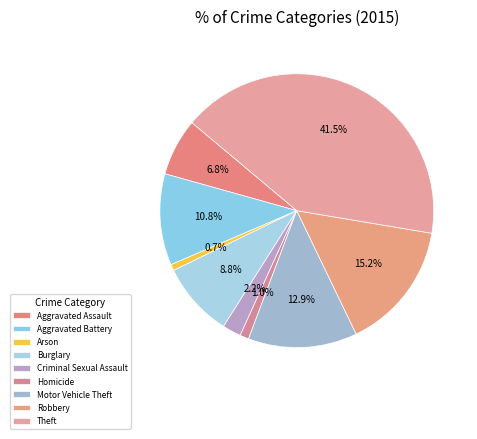

Is it true that Homicide is 1% of the pie?

True